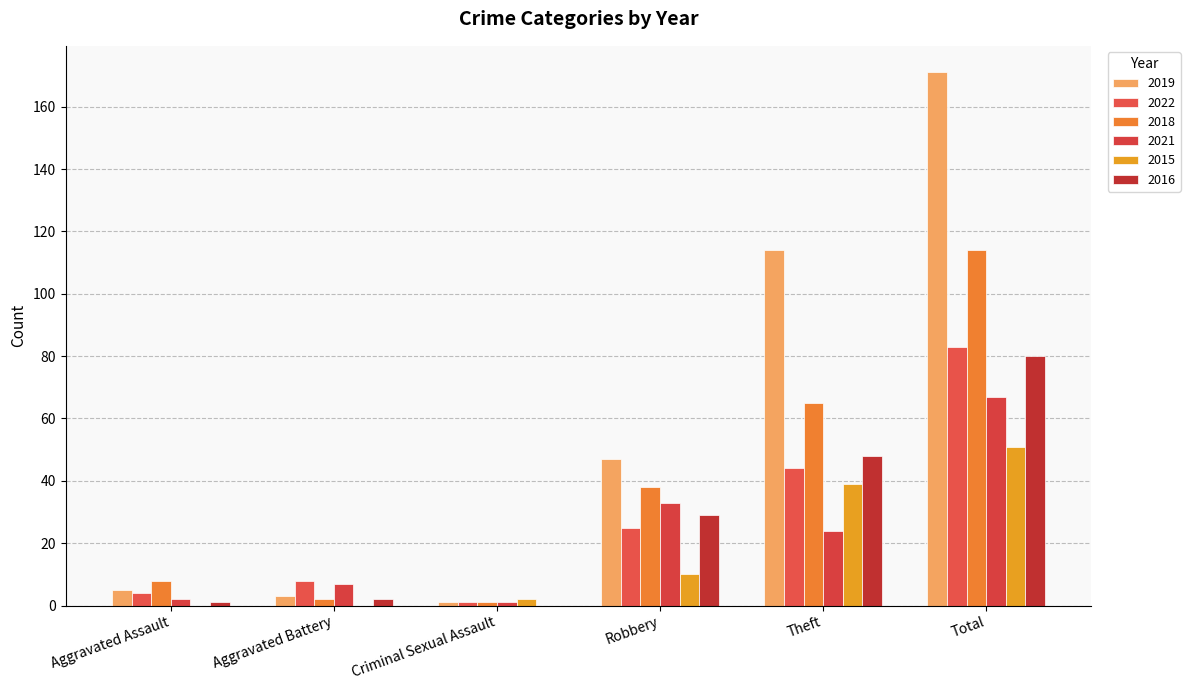

What are all the series names shown in the legend?

2019, 2022, 2018, 2021, 2015, 2016